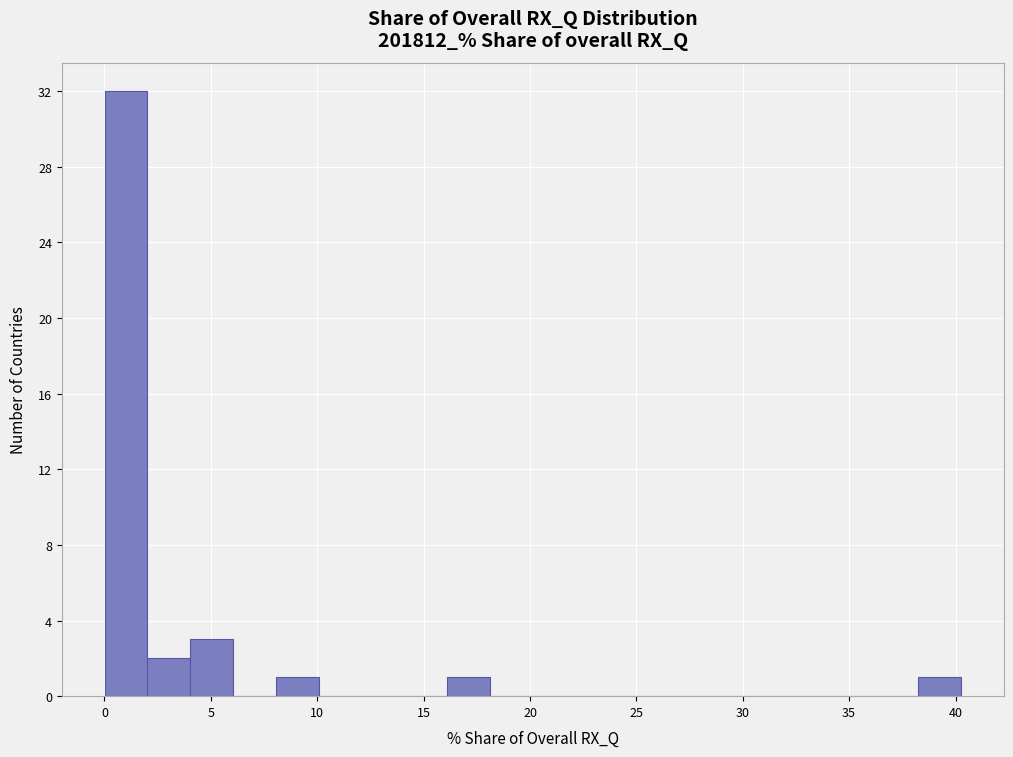

What is the height of the bar covering 38.5 to 40.5 on the x-axis? Neither the bar edges nor the heights are printed on the chart, so give them approximately, as read against the axes.

1